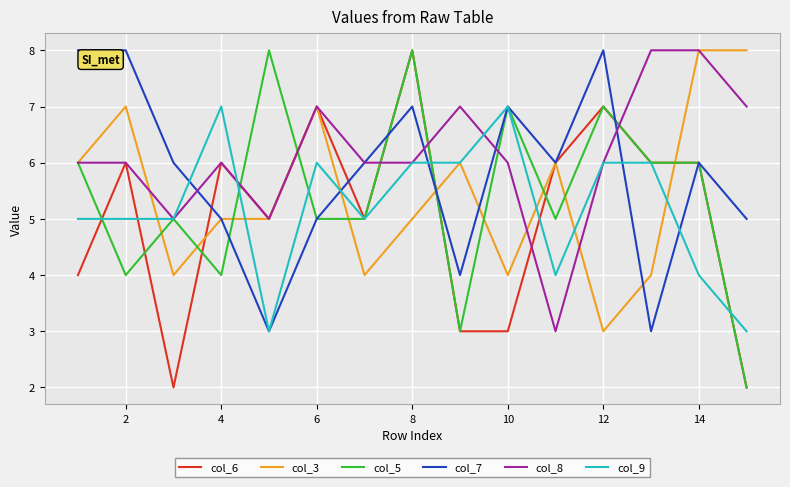

What is the greatest value displayed?

8